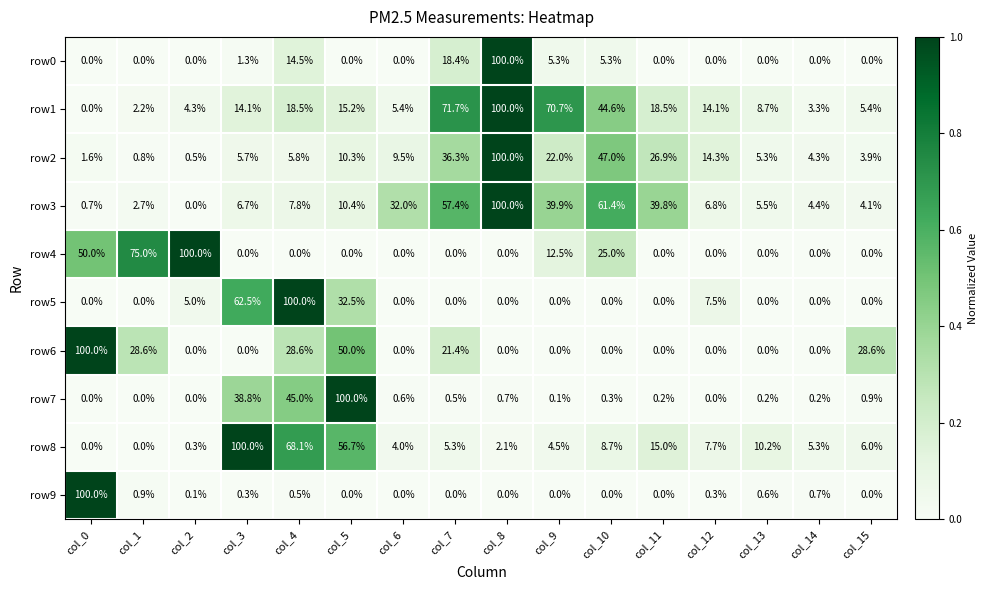

The row9 series shows 0.0 at col_10. True or false?

True